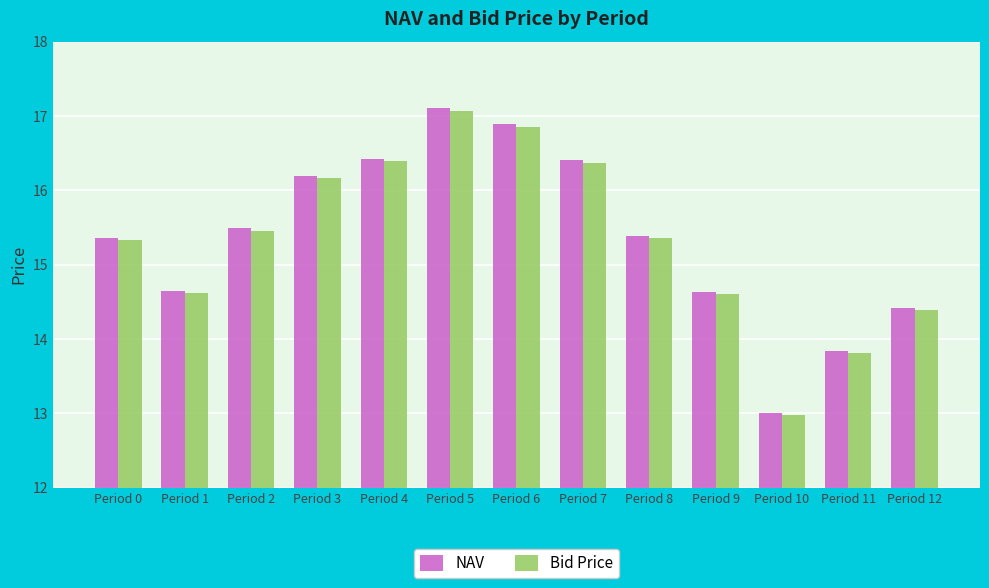

Are the bars grouped side by side (vs. stacked)?

Yes